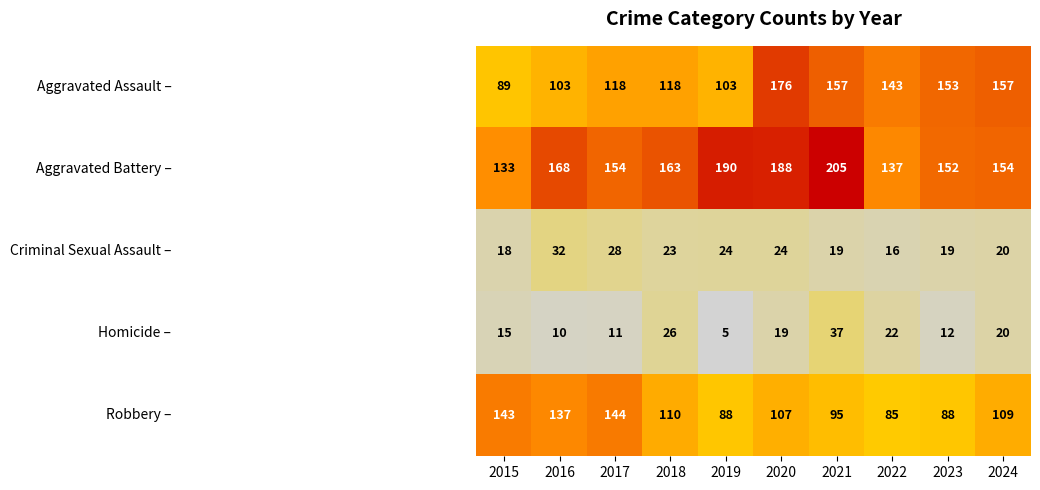

What is the total value across all series at 2015?

398